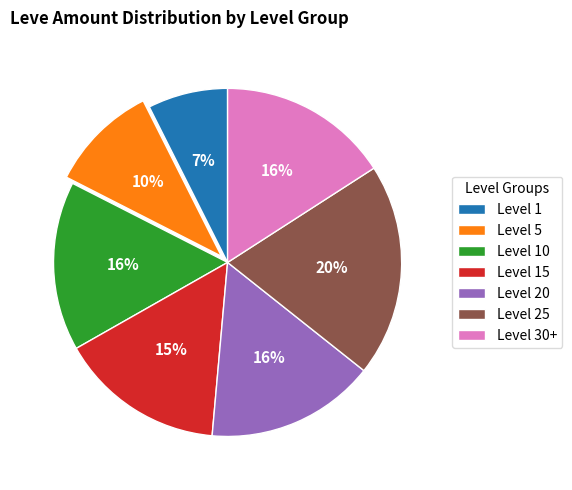

Combined, do Level 20 and Level 1 account for over 50%?

No